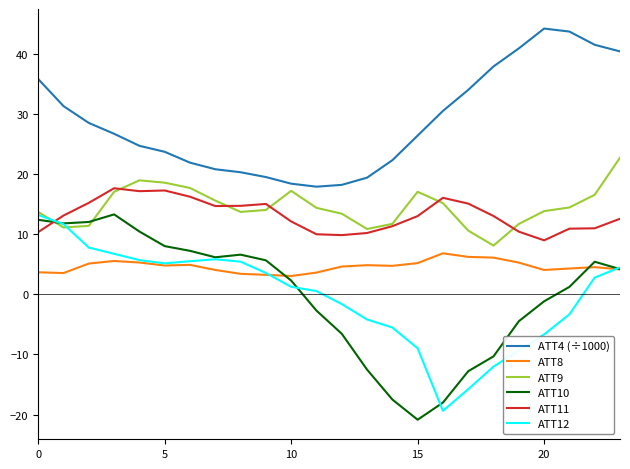

True or false: ATT4 (÷1000) and ATT10 intersect in this chart.

False